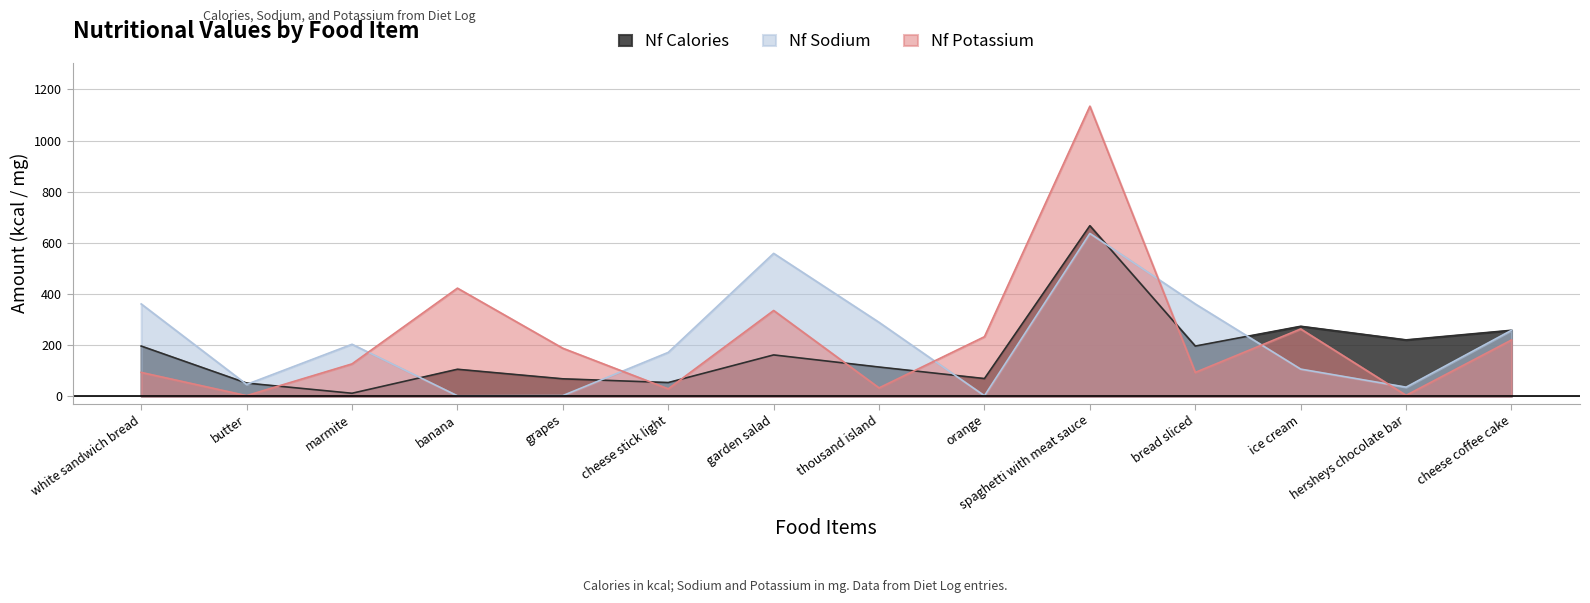

Reading right to left, list all the values displayed in this chart.

Nf Calories: cheese coffee cake=257.6	hersheys chocolate bar=220.0	ice cream=273.2	bread sliced=195.8	spaghetti with meat sauce=666.8	orange=68.6	thousand island=113.7	garden salad=161.1	cheese stick light=53.0	grapes=67.6	banana=105.0	marmite=11.1	butter=50.9	white sandwich bread=195.8
Nf Sodium: cheese coffee cake=257.6	hersheys chocolate bar=35.0	ice cream=105.6	bread sliced=360.6	spaghetti with meat sauce=636.6	orange=1.4	thousand island=288.6	garden salad=558.5	cheese stick light=171.0	grapes=2.0	banana=1.2	marmite=202.8	butter=45.7	white sandwich bread=360.6
Nf Potassium: cheese coffee cake=219.6	hersheys chocolate bar=3.0	ice cream=262.7	bread sliced=92.7	spaghetti with meat sauce=1134.5	orange=232.4	thousand island=32.1	garden salad=335.0	cheese stick light=28.4	grapes=187.2	banana=422.4	marmite=126.0	butter=1.7	white sandwich bread=92.7